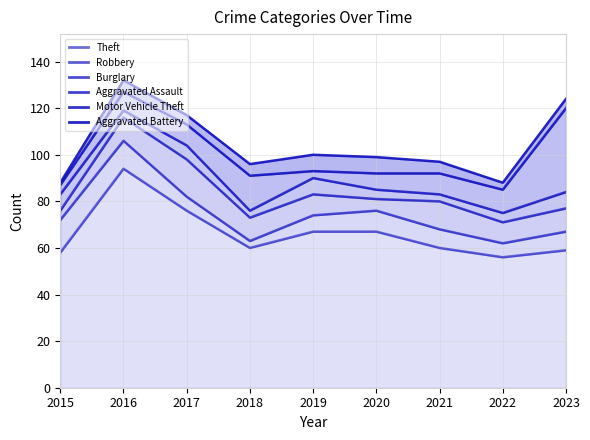

True or false: Aggravated Assault and Robbery cross at least once.

False